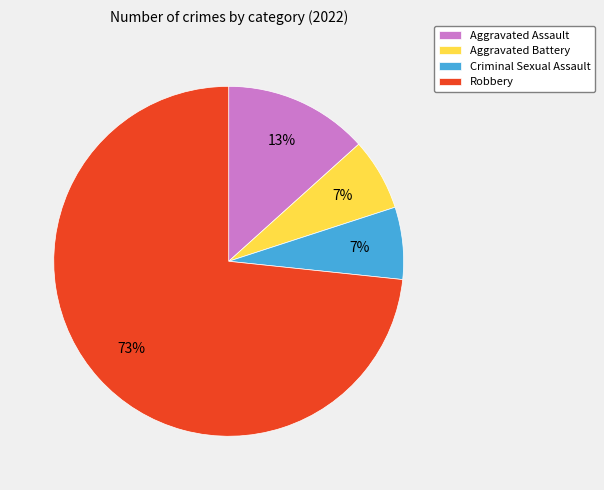

Is it true that Robbery is 73% of the pie?

True